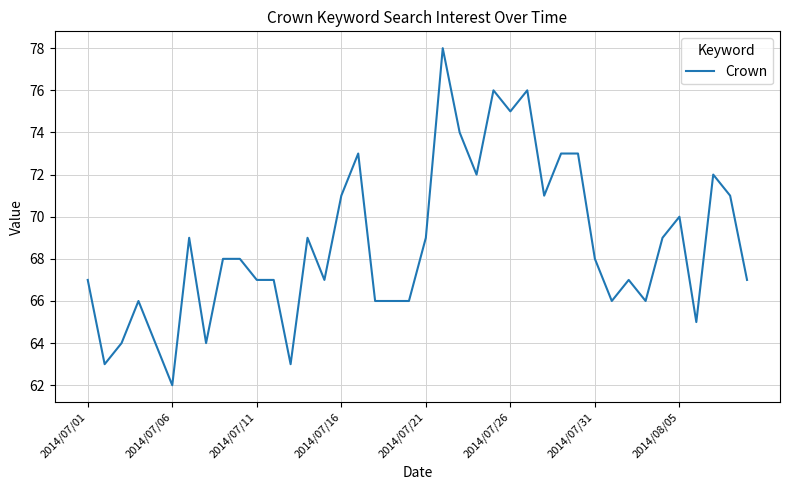

What is the difference between the maximum and minimum values?

16